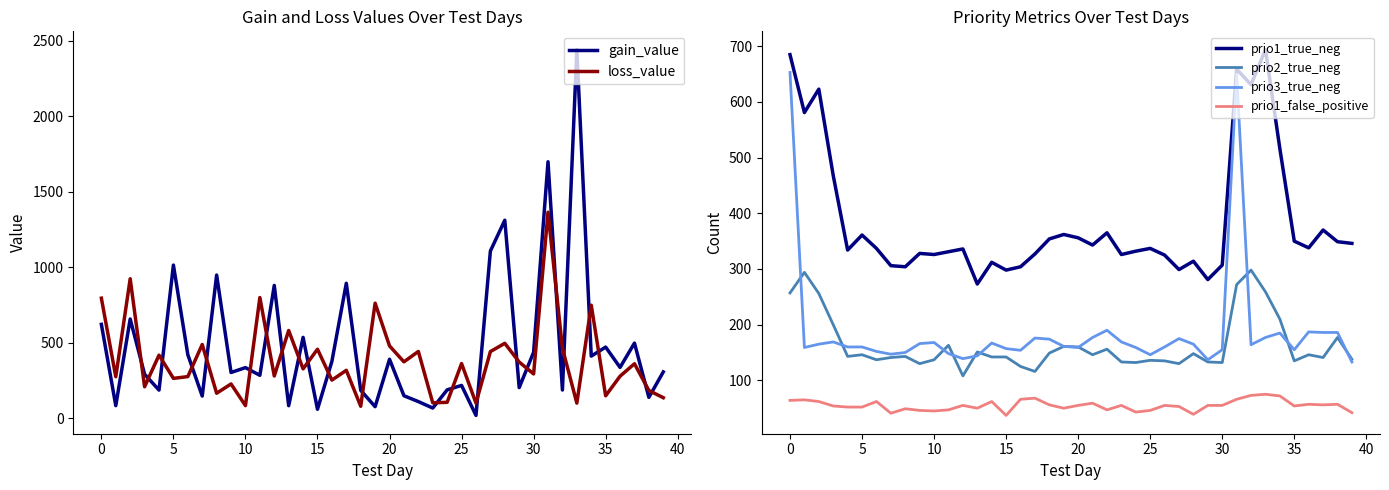

Does the chart have visible grid lines?

No